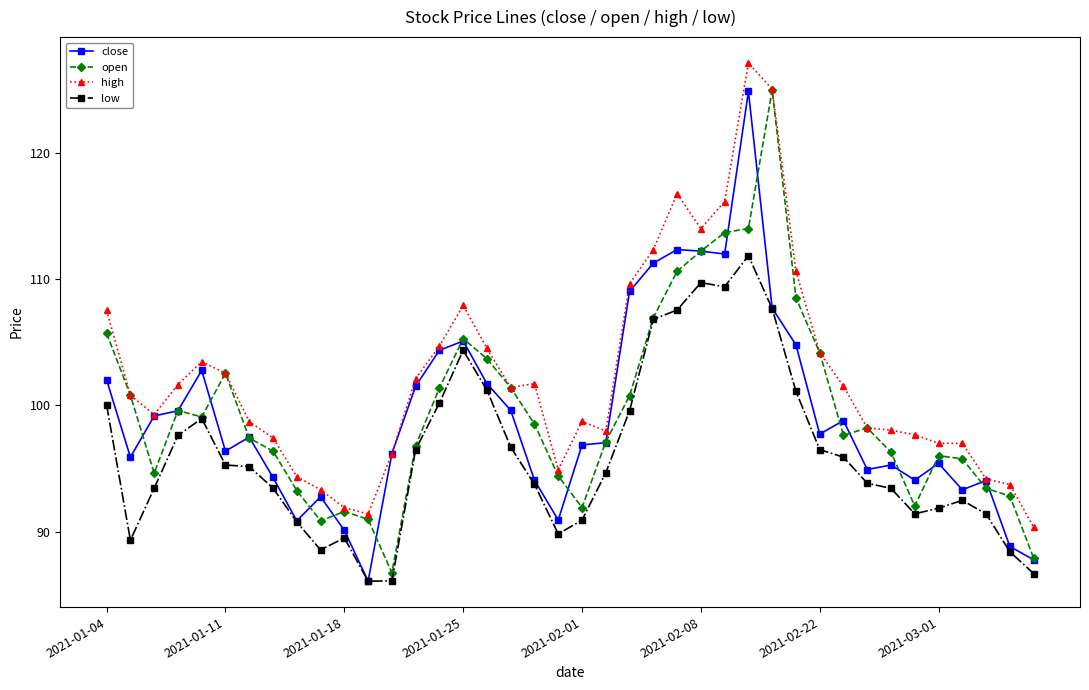

True or false: low and high cross at least once.

False